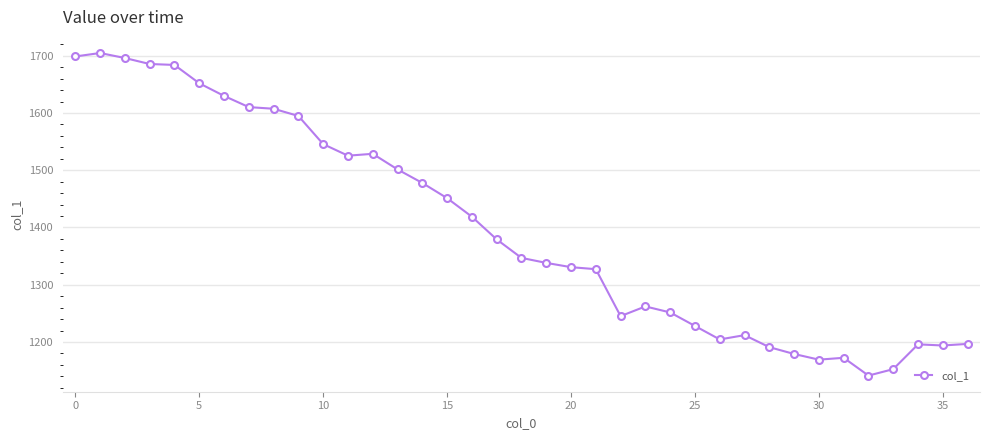

What is the value of the 25th point from the left?

1251.6